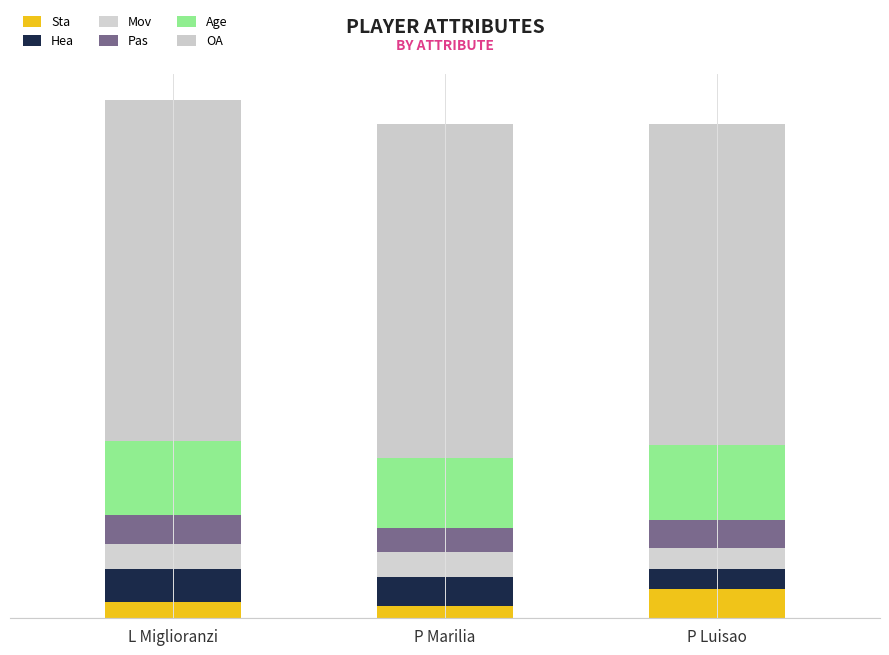

What are all the series names shown in the legend?

Sta, Hea, Mov, Pas, Age, OA